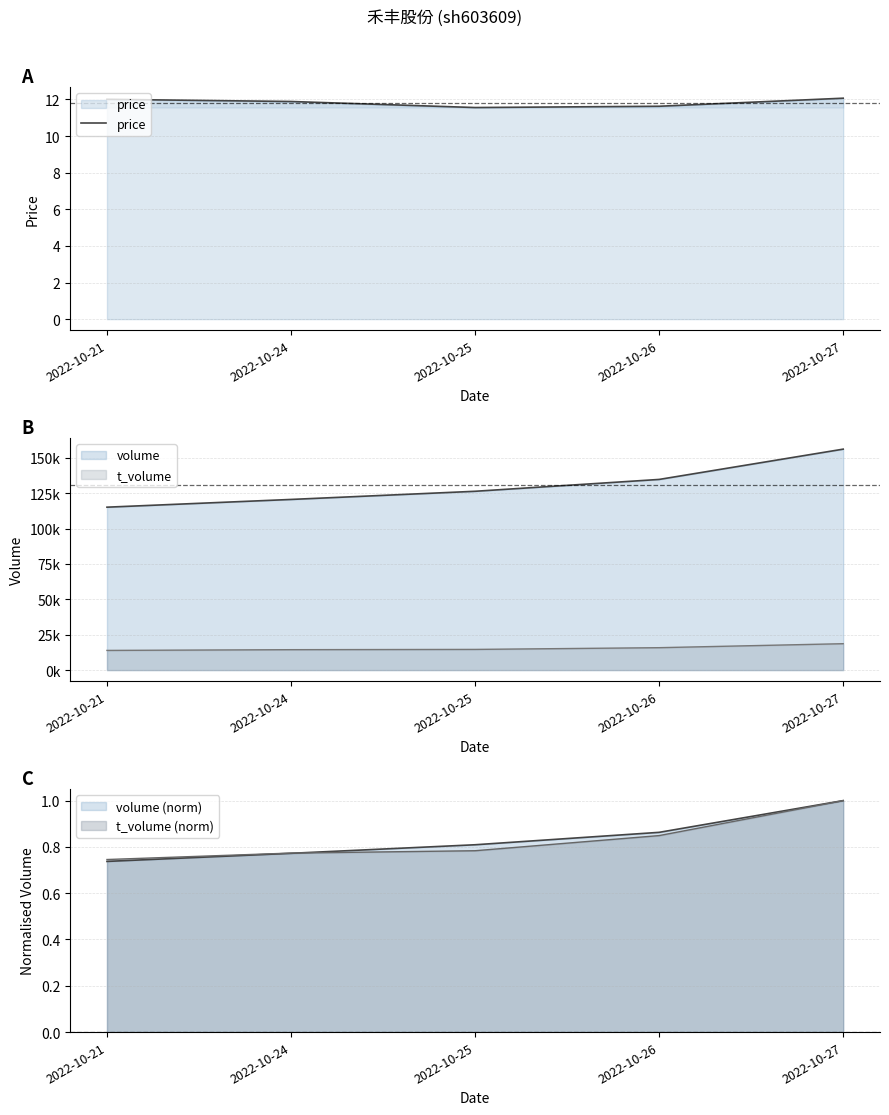

What is the maximum value shown in the chart?

12.1